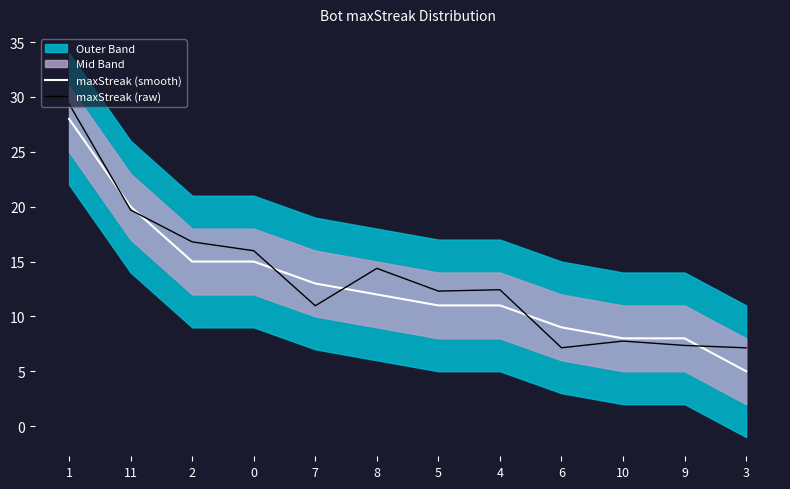

Which series ends up on top after the final intersection of maxStreak (raw) and maxStreak (smooth)?

maxStreak (raw)